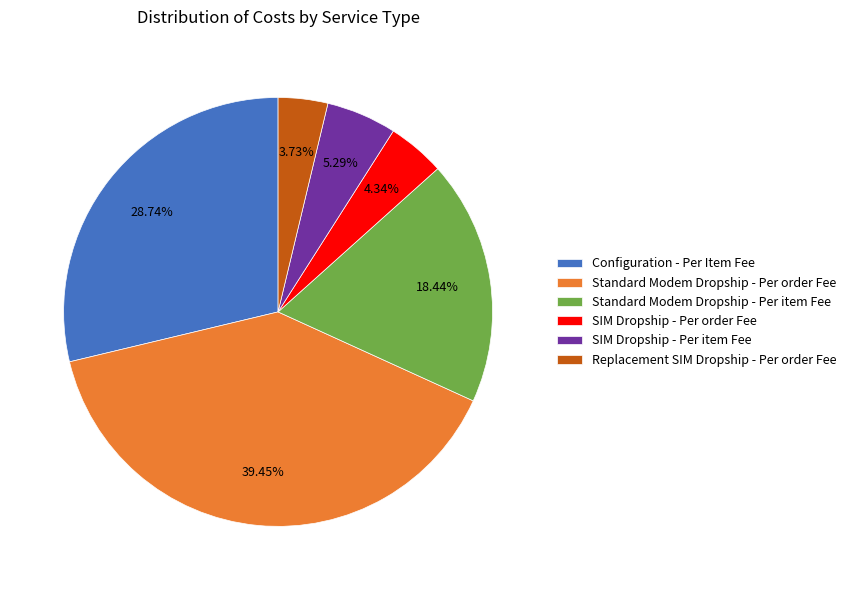

What percentage is the Standard Modem Dropship - Per item Fee slice, to the nearest percent?

18%